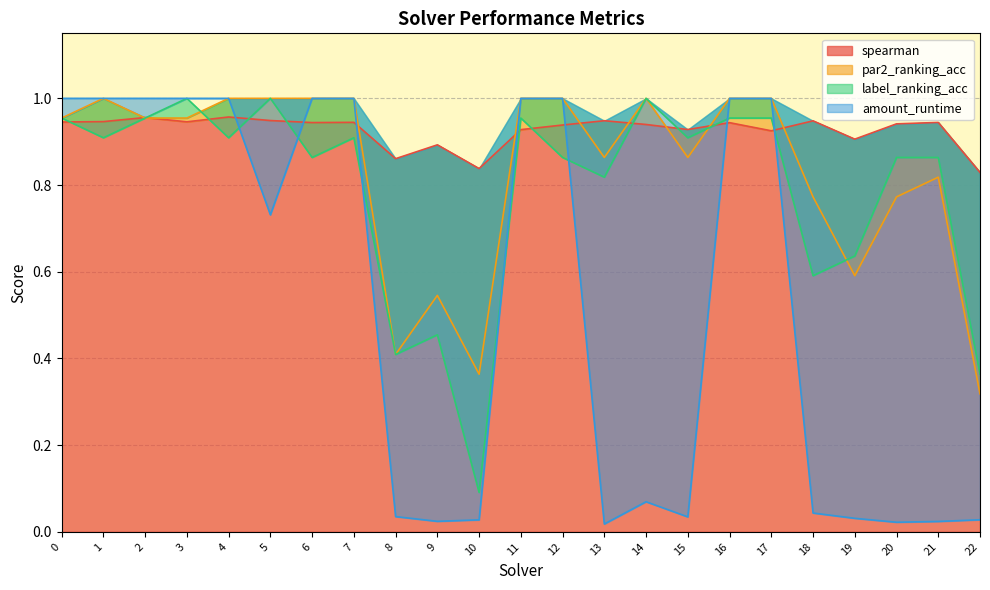

Which series changed the most between 11 and 15?

amount_runtime